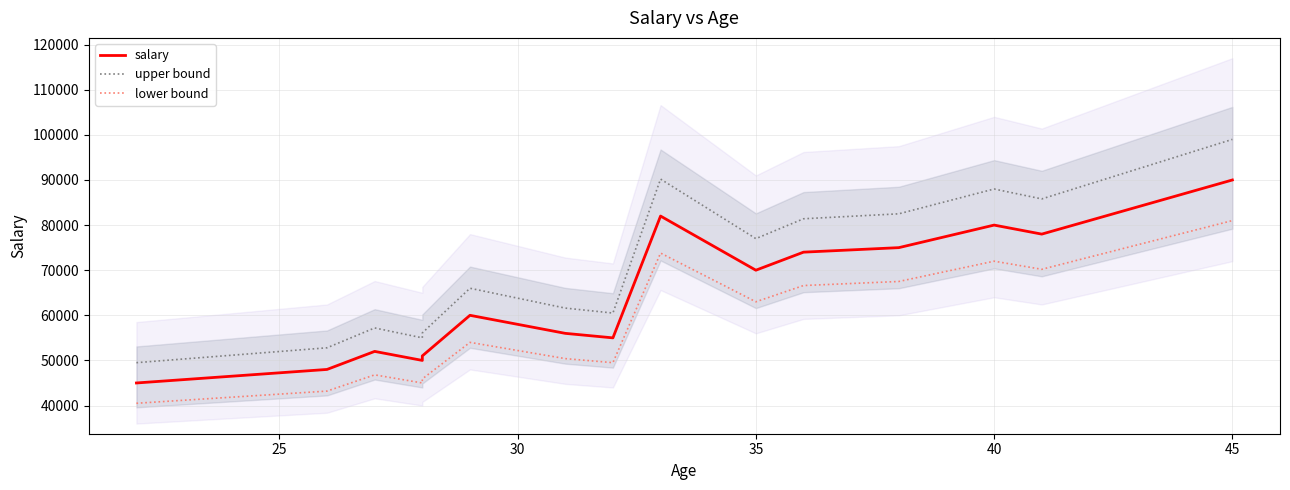

Is it true that salary equals 41780.6 at 45?

False